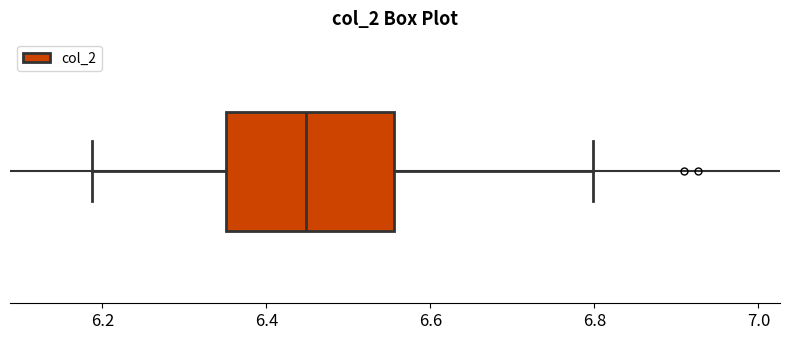

Transcribe this box plot: give where the median line is, the range the box spans, and where the two whiskers end, as read against the x-axis. The values are not printed on the chart, so give them approximately, as read against the axis.

median 6.44, box 6.36 to 6.56, whiskers 6.18 to 6.80